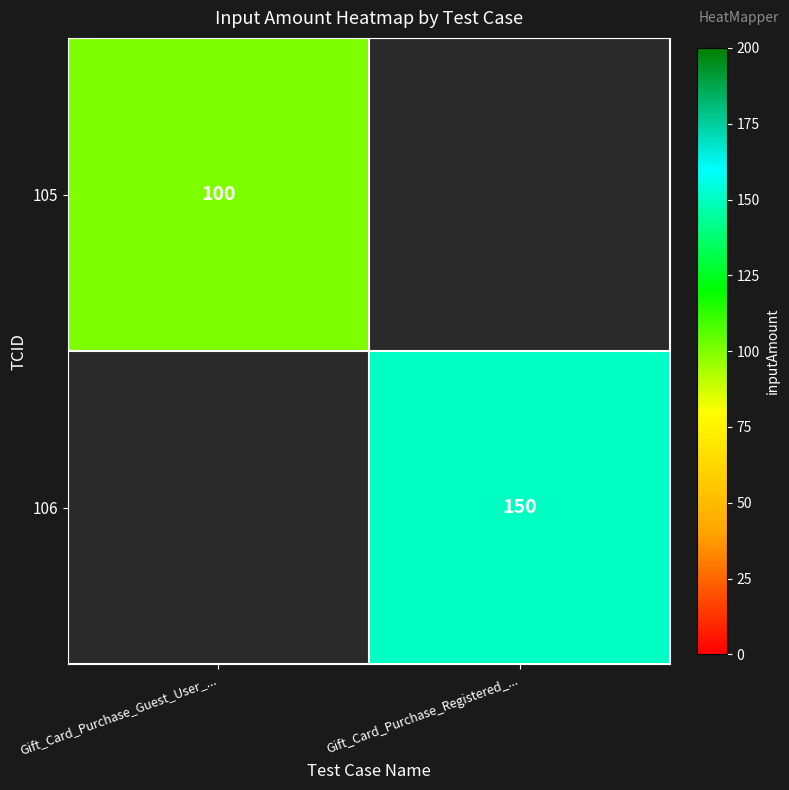

Count the number of categories in the chart.

2